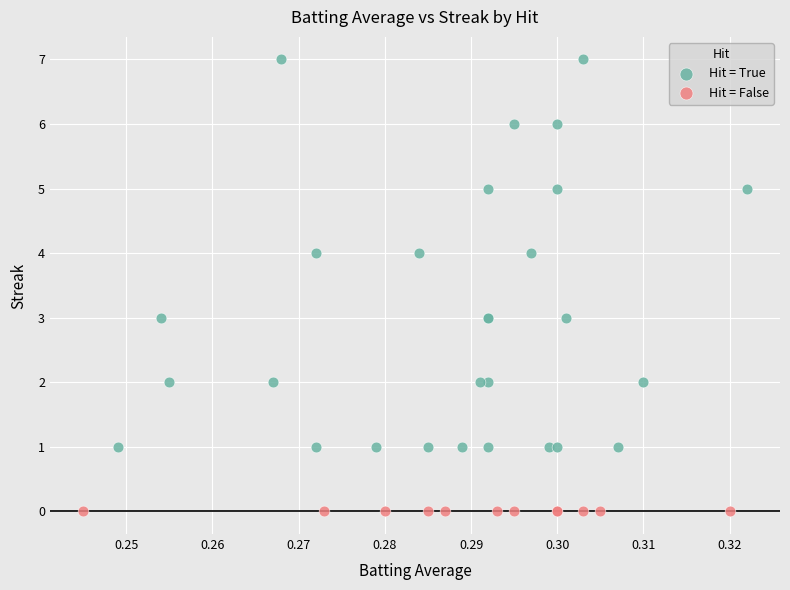

Which series contains the lowest Y value?

Hit = False